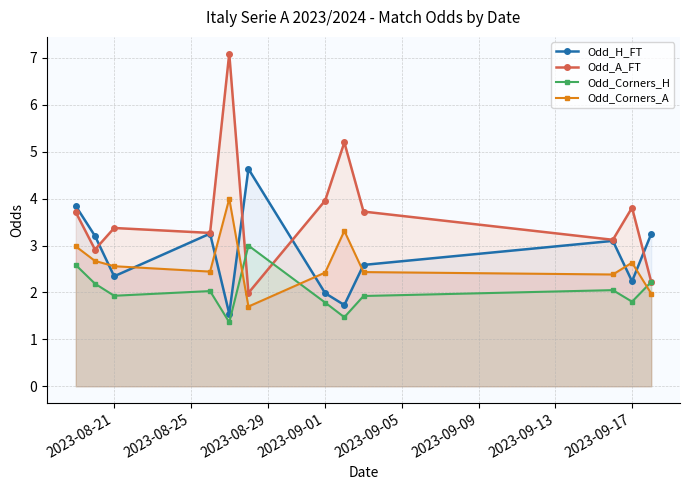

How many lines are shown in the chart?

4